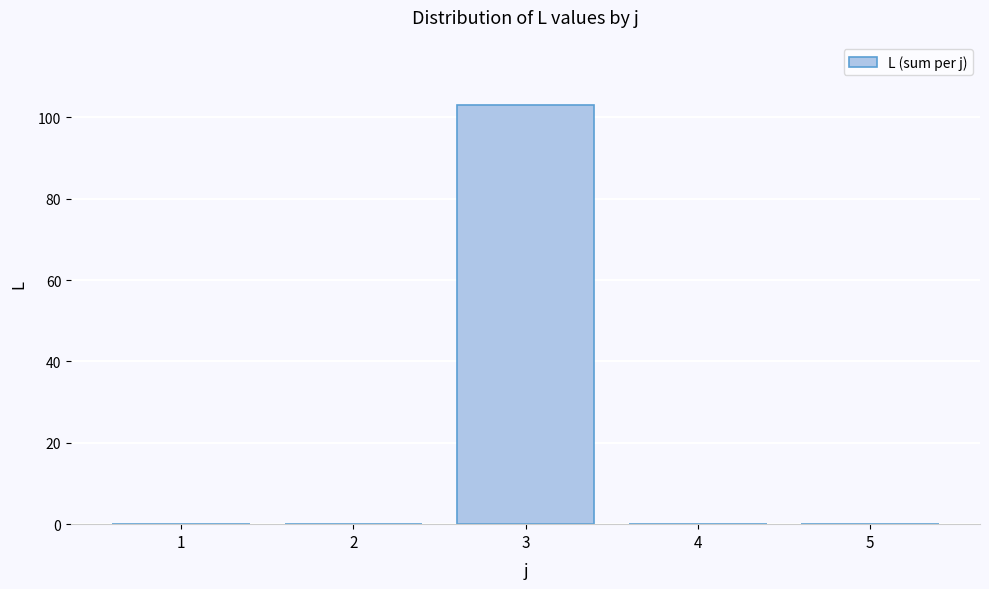

Reading right to left, extract all data points from this chart.

5=0	4=0	3=103	2=0	1=0